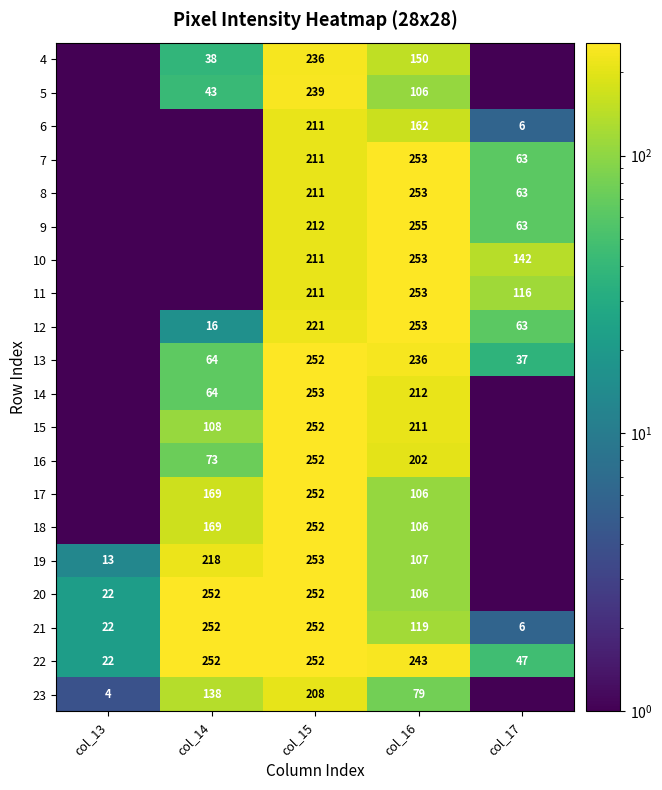

Is the value of 17 at col_15 greater than the value of 6 at col_16?

Yes